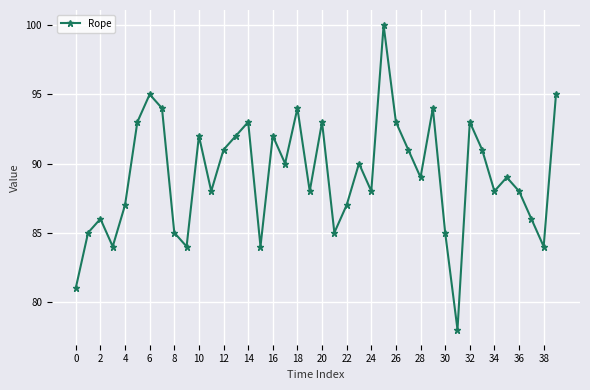

True or false: the data has more than 0 interior local peaks.

True